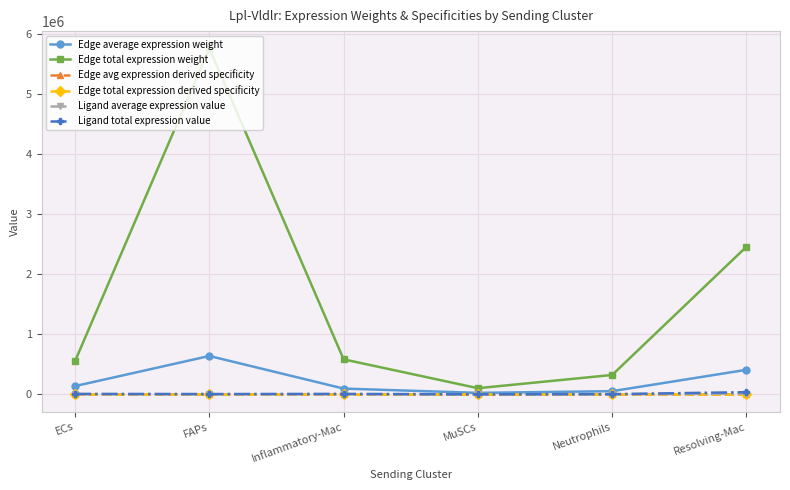

At which category does Edge total expression weight reach its first local valley?

MuSCs